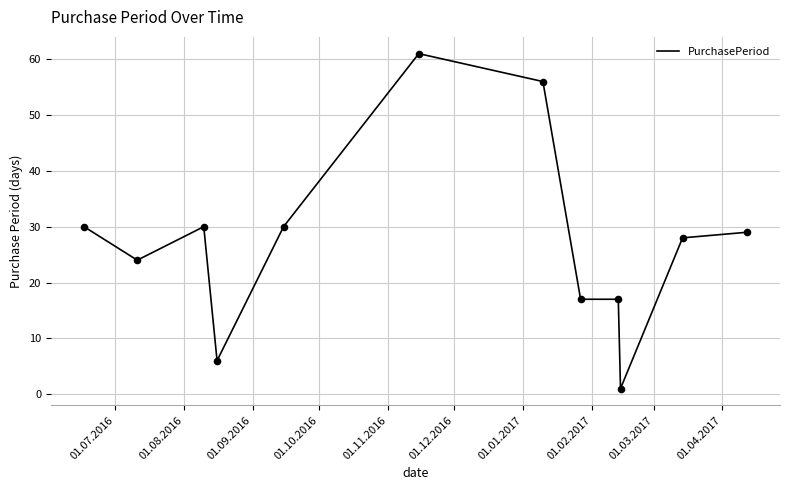

What is the maximum value shown in the chart?

61